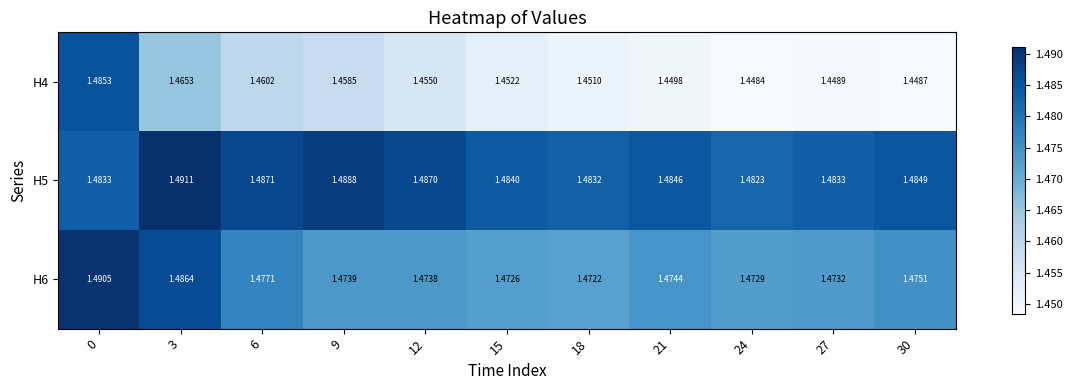

Is the value of H6 at 12 greater than the value of H5 at 21?

No